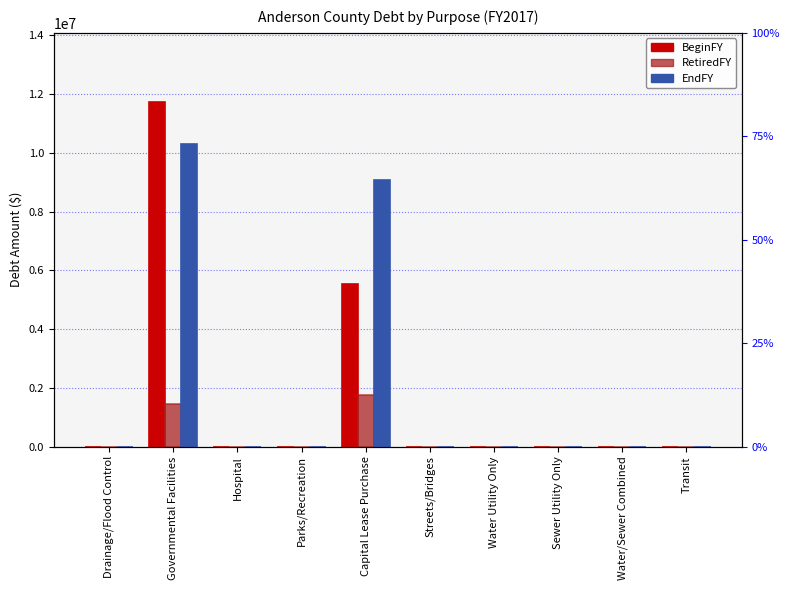

What is the sum of all BeginFY values?

17274845